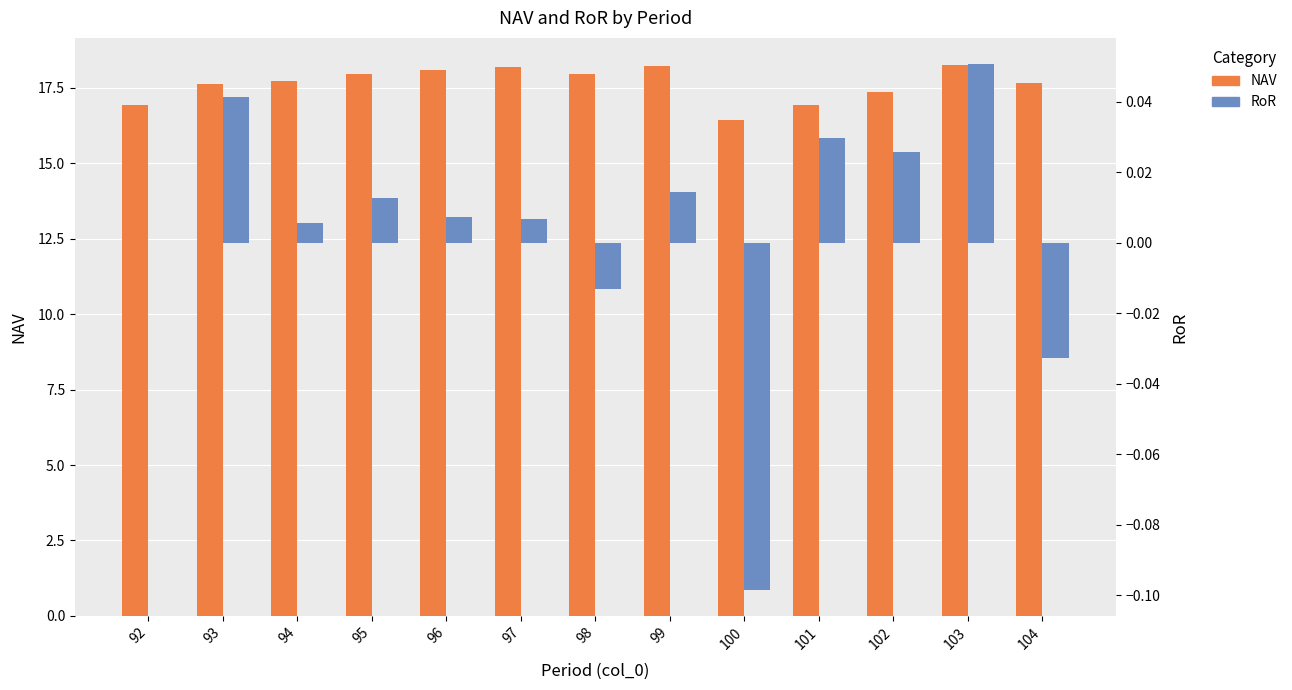

At which label does NAV first exceed 17?

93